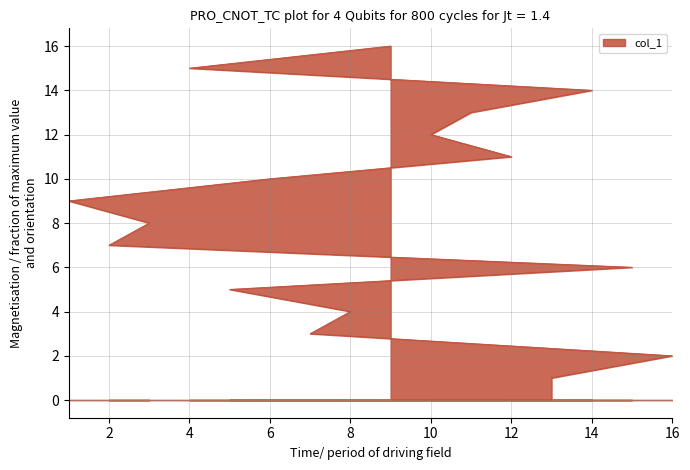

What is the smallest value displayed?

1